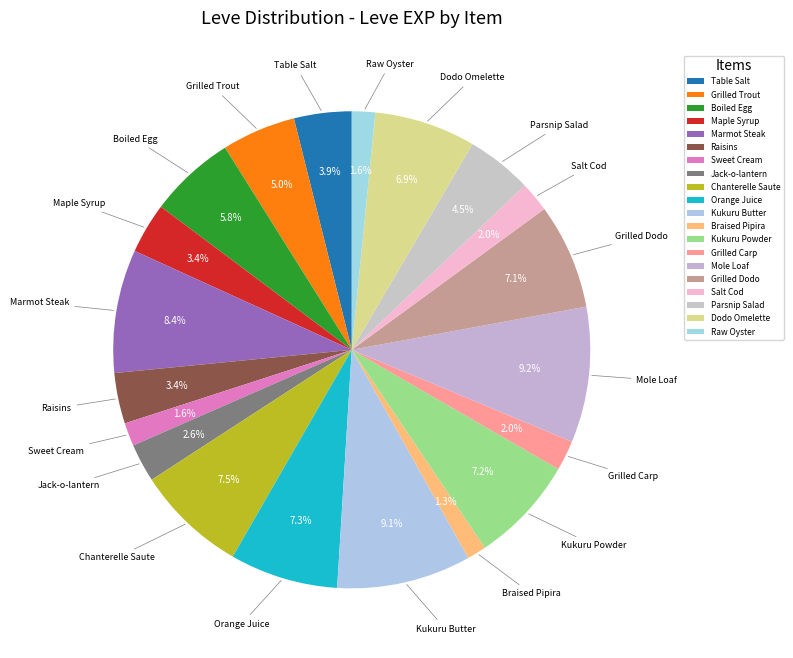

How many slices are in this pie chart?

20